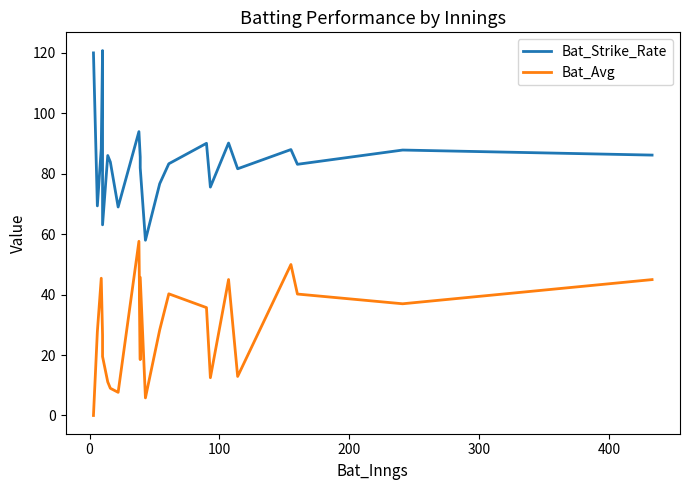

Is it true that Bat_Strike_Rate equals 106.9 at 0?

False